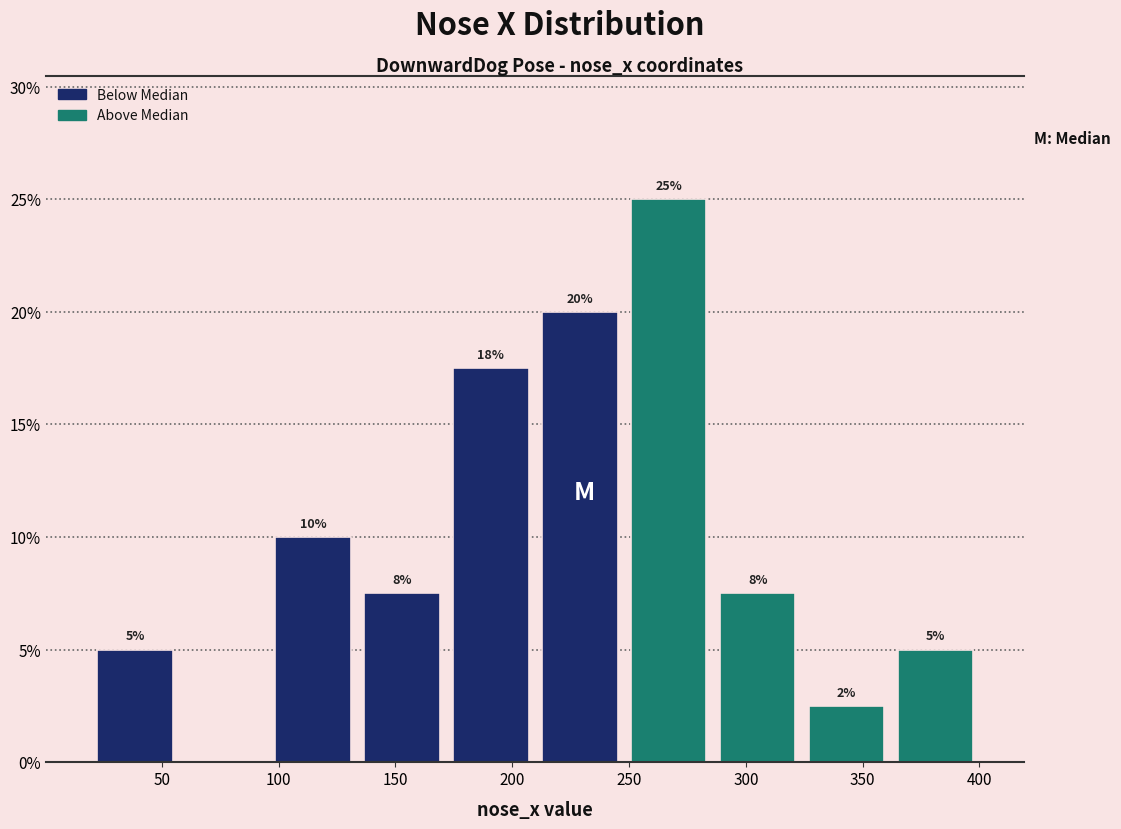

Over which range of the x-axis is the bar tallest?

250 to 285